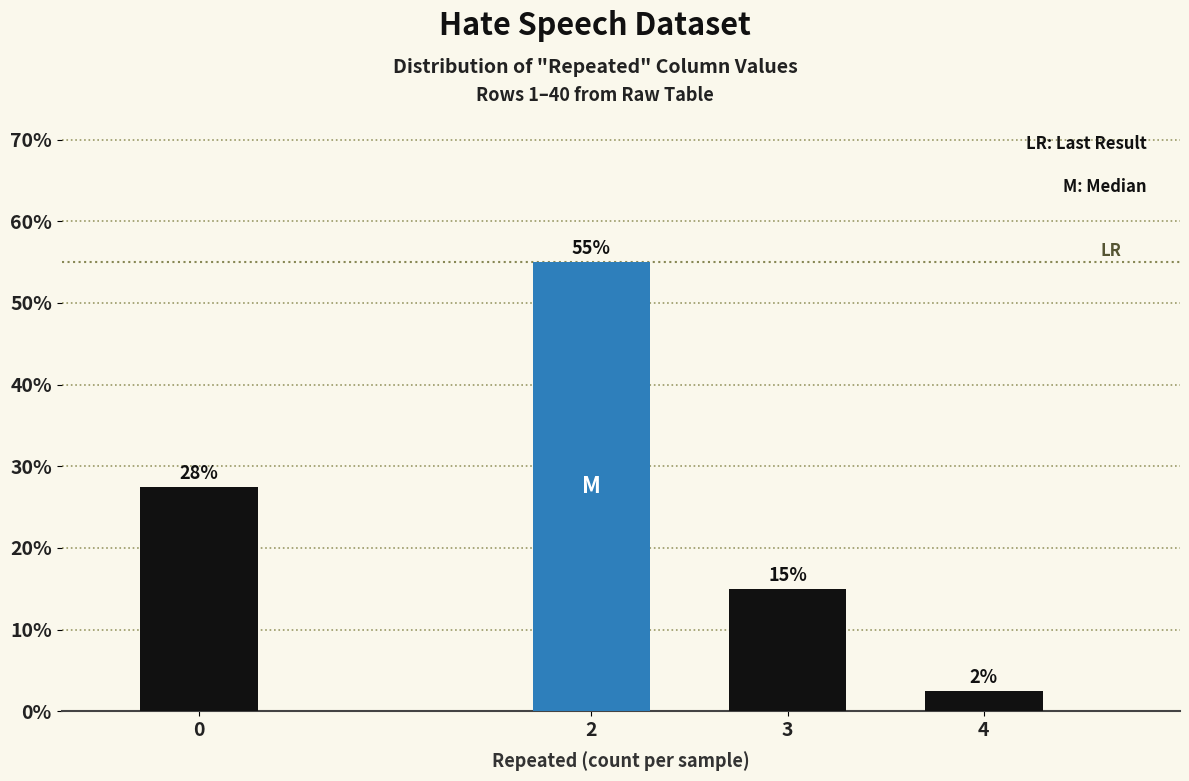

What is the value of the 2nd bar from the left?

55.0